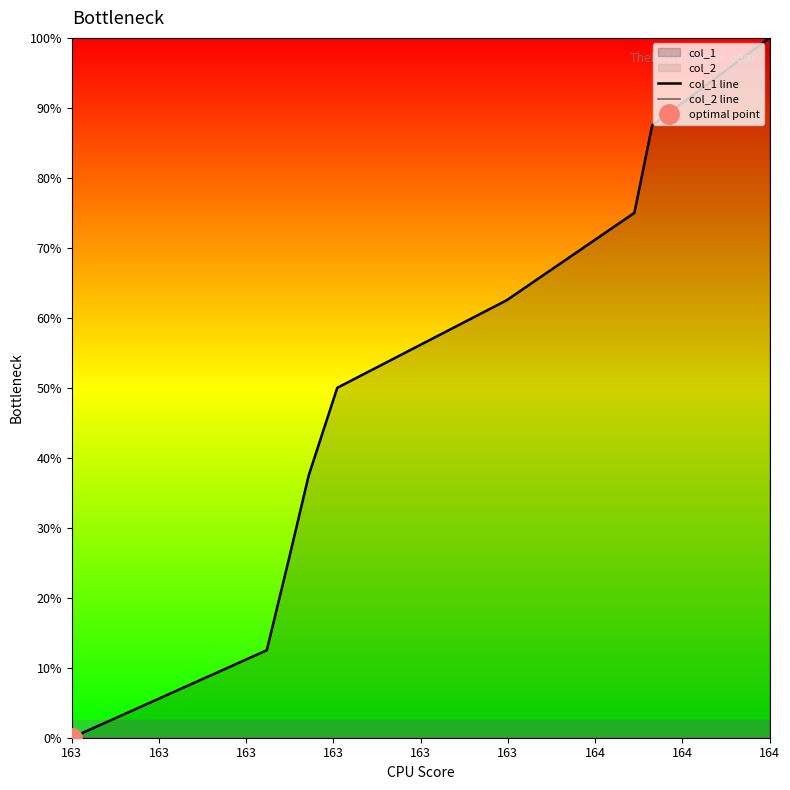

At which label does col_1 line reach its peak?

164